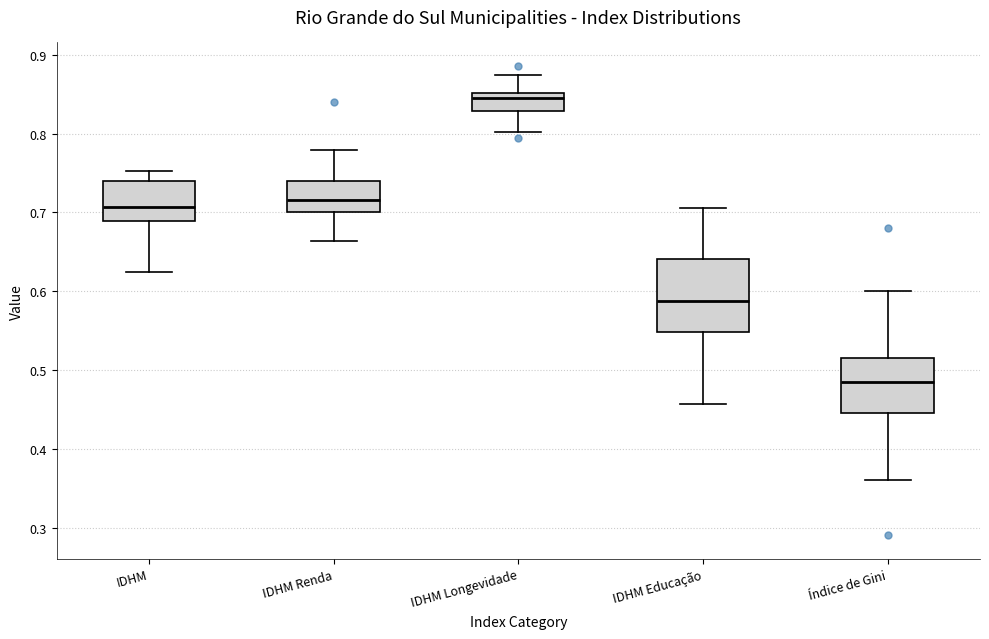

Comparing the boxes themselves (not the whiskers), which one is the tallest?

IDHM Educação